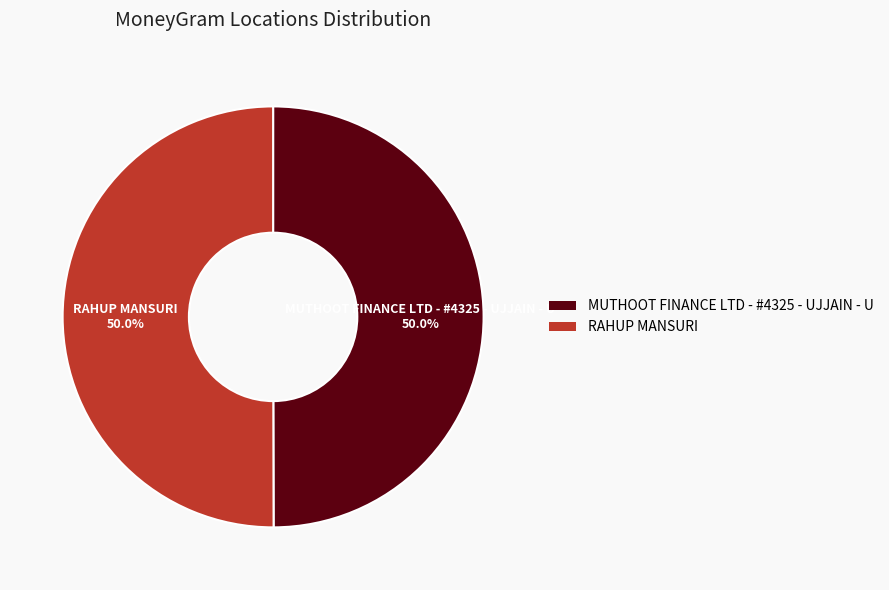

To the nearest percent, what percentage of the pie is MUTHOOT FINANCE LTD - #4325 - UJJAIN - U?

50%